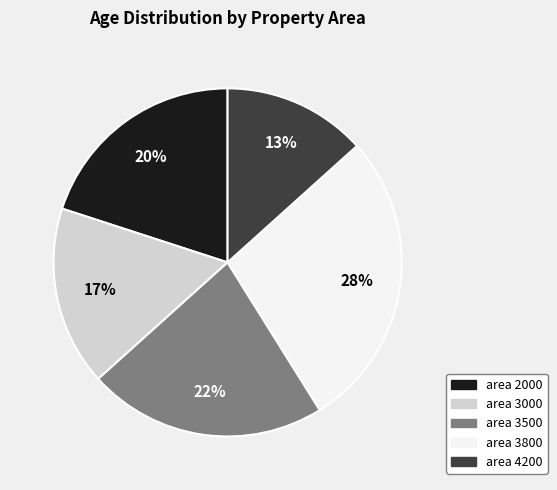

Is the sum of area 3000 and area 4200 greater than half?

No